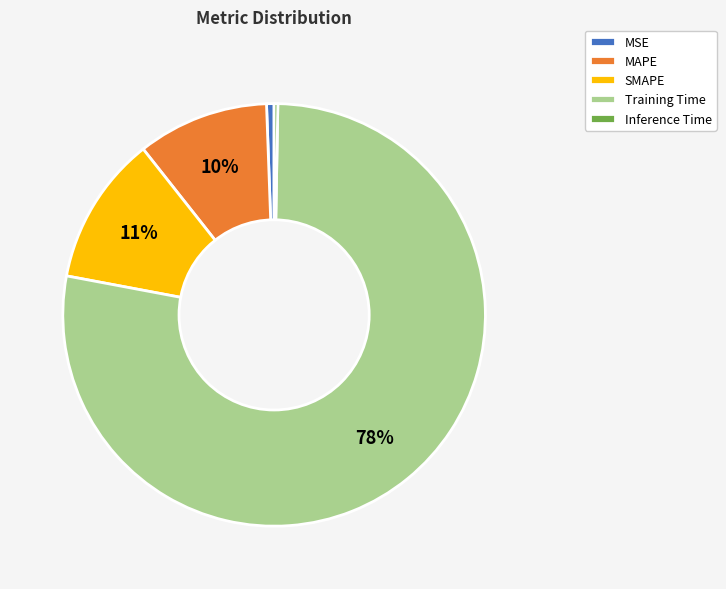

To the nearest percent, what portion does MSE represent?

1%